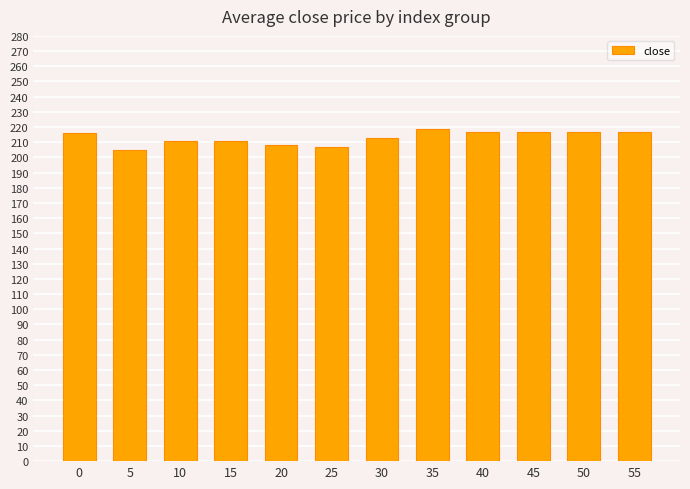

What is the minimum value shown in the chart?

205